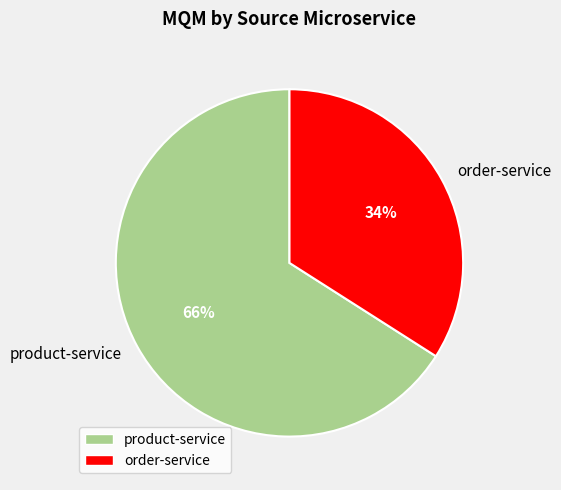

To the nearest percent, what is the difference between the largest and smallest slice percentages?

32%